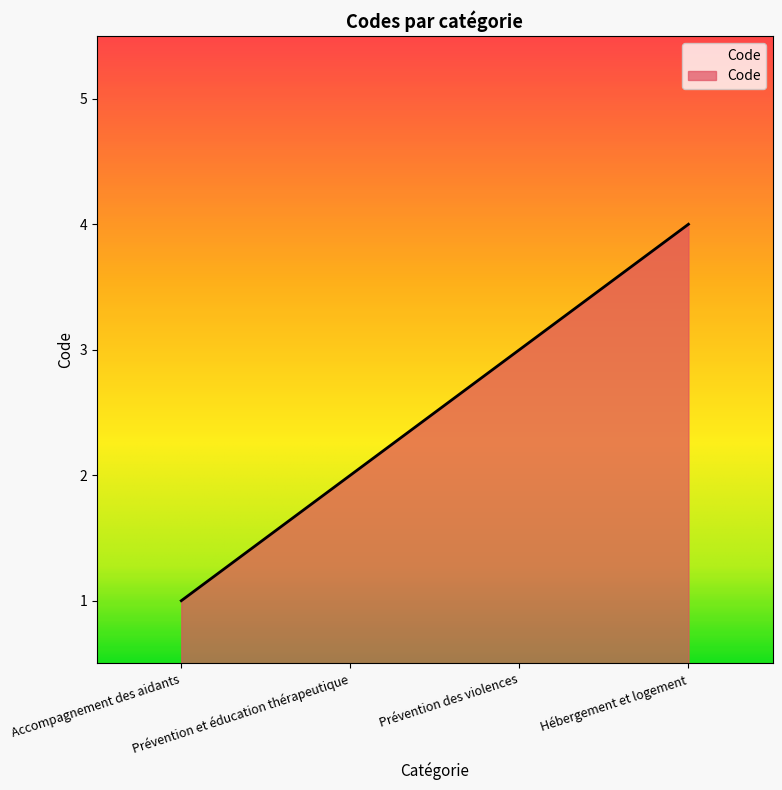

What is the ratio of the value at Hébergement et logement to the value at Prévention et éducation thérapeutique?

2.0